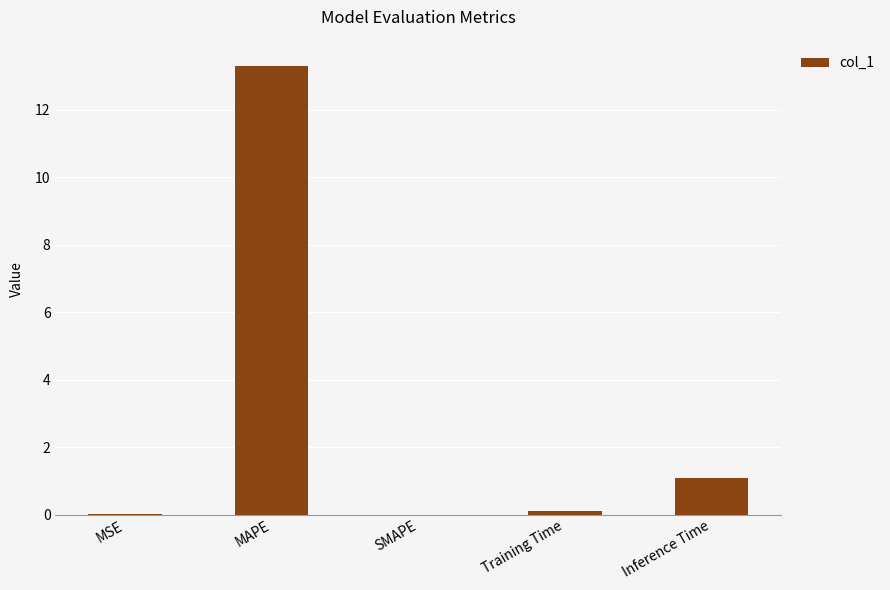

How many distinct data groups are displayed?

1